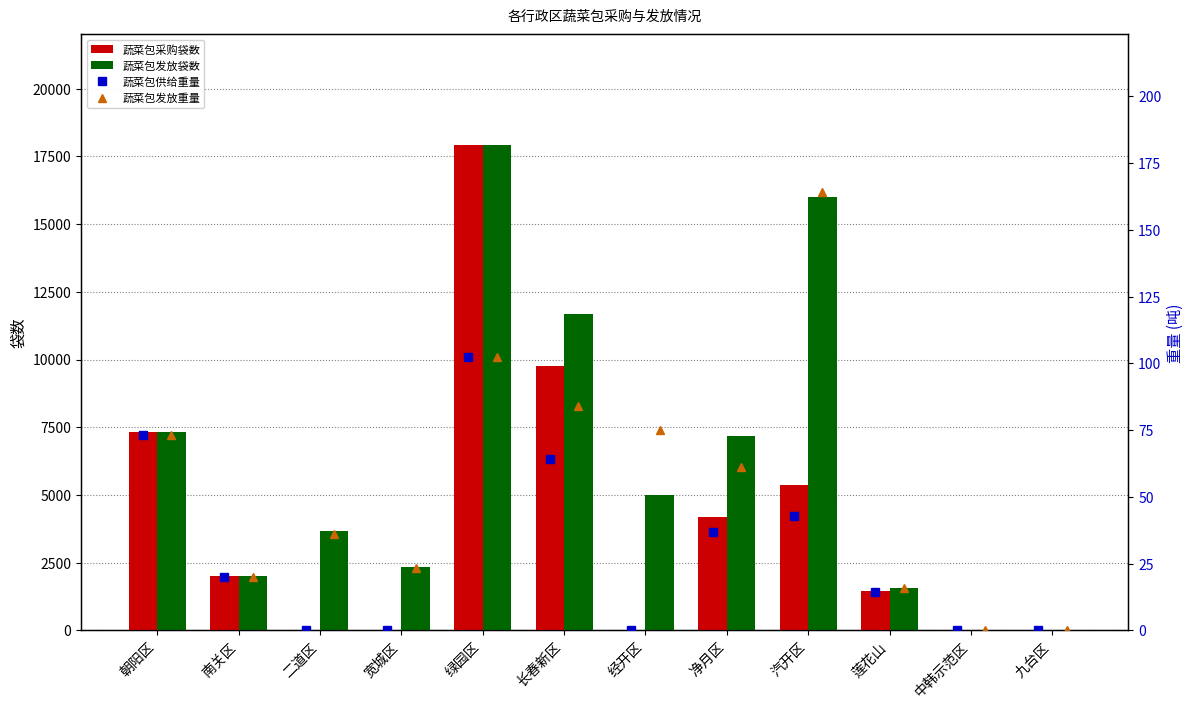

Does the chart contain any negative values?

No